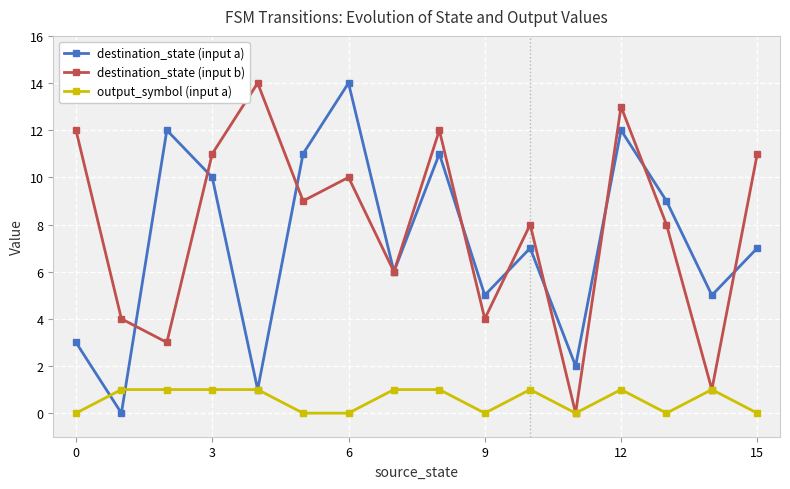

How many lines are shown in the chart?

3